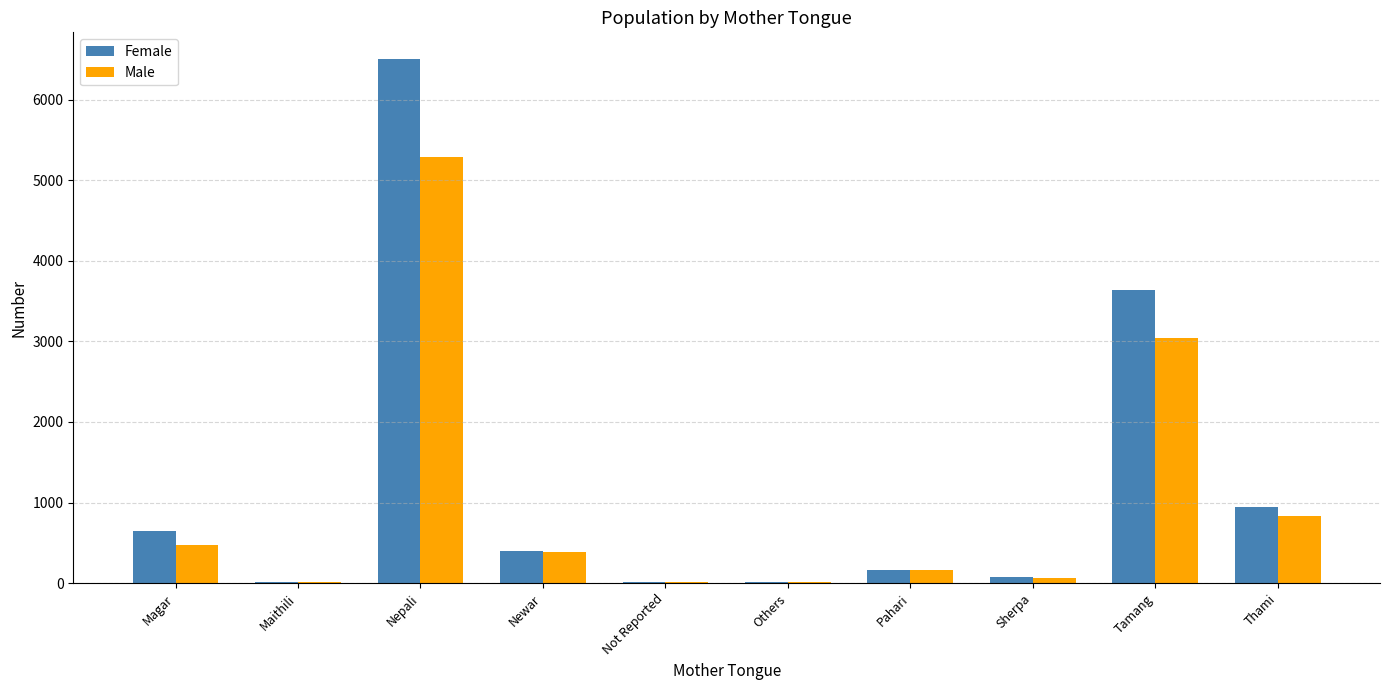

What is the sum of all Female values?

12436